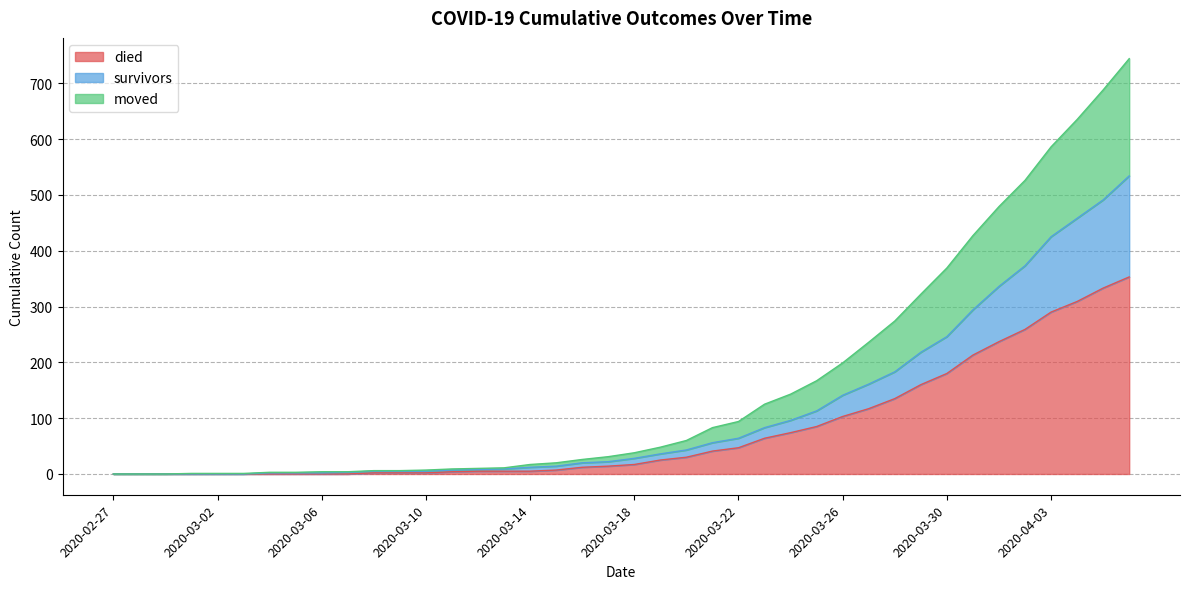

What is the highest value of the died series?

353